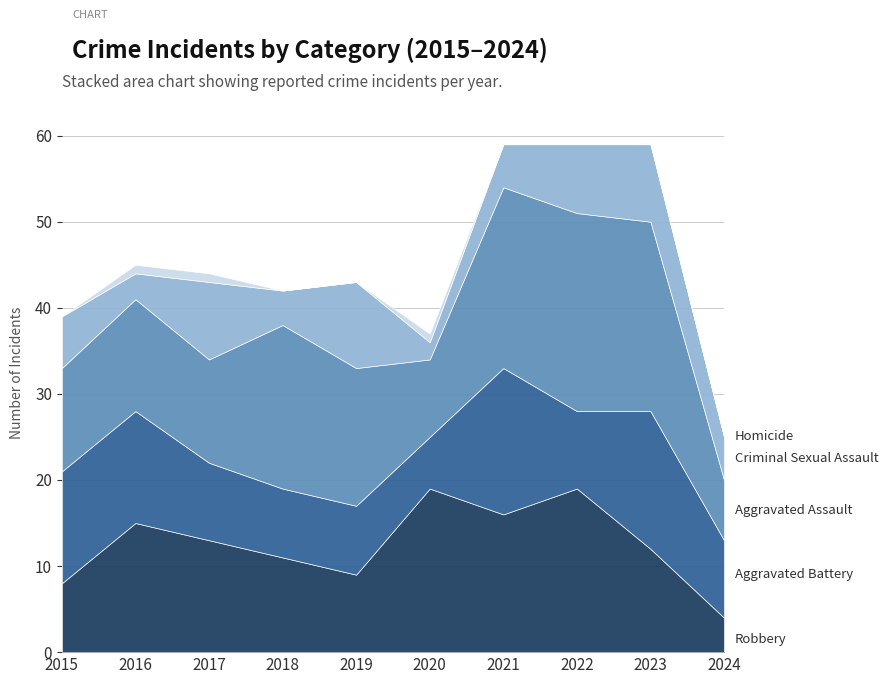

Between 2018 and 2024, which series saw the biggest shift?

Aggravated Assault